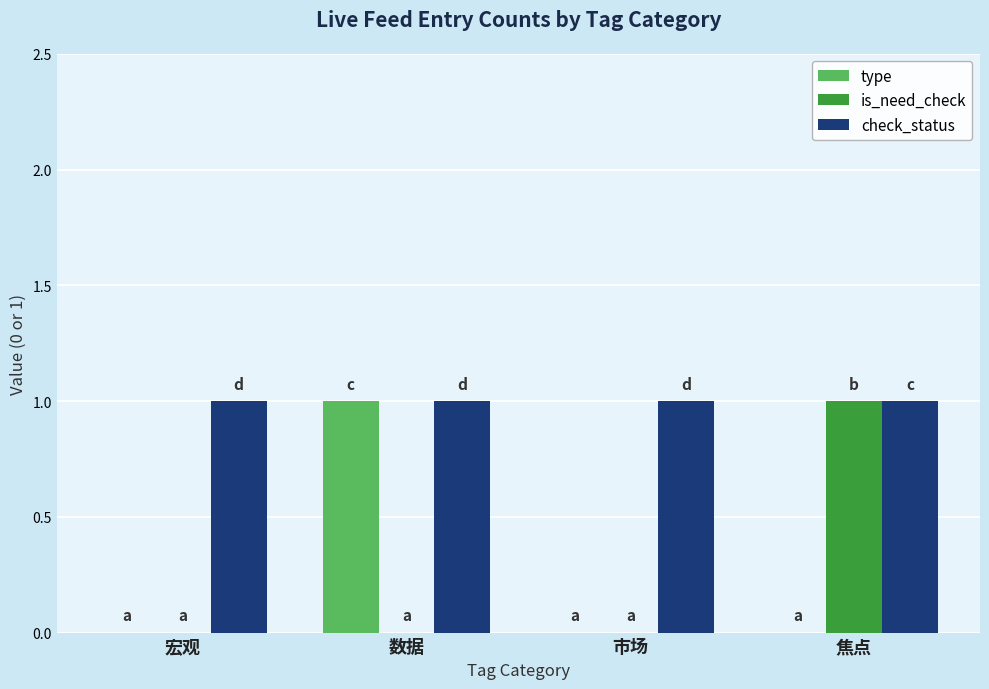

The type series shows 0 at 宏观. True or false?

True